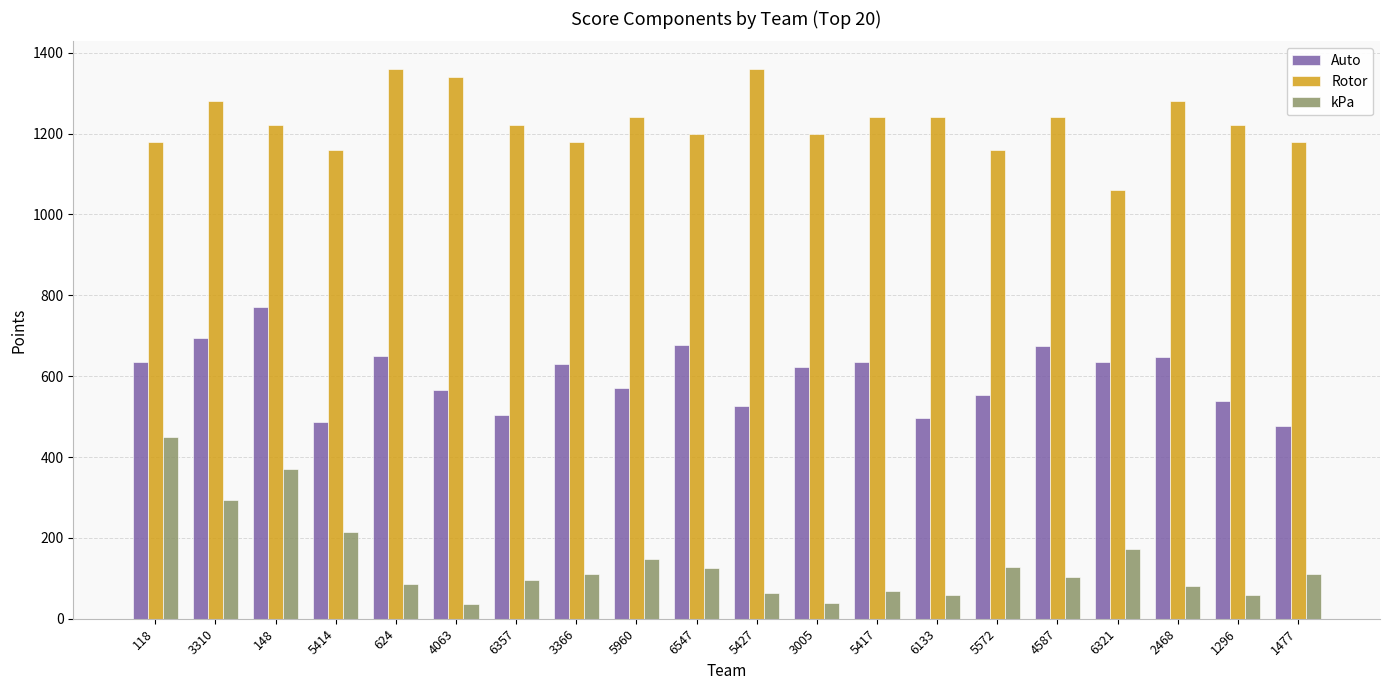

Which series has the widest spread of values?

kPa